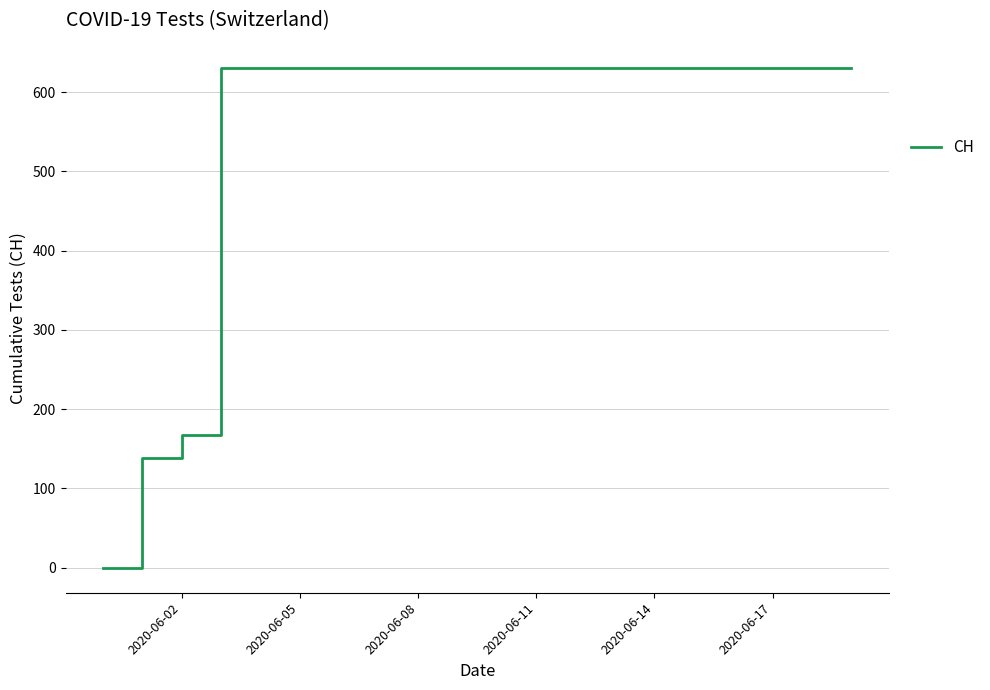

What is the difference between the maximum and minimum values?

631